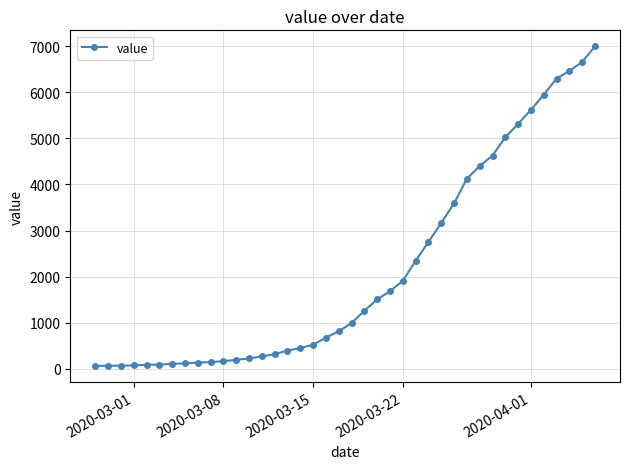

What is the difference between the maximum and minimum values?

6931